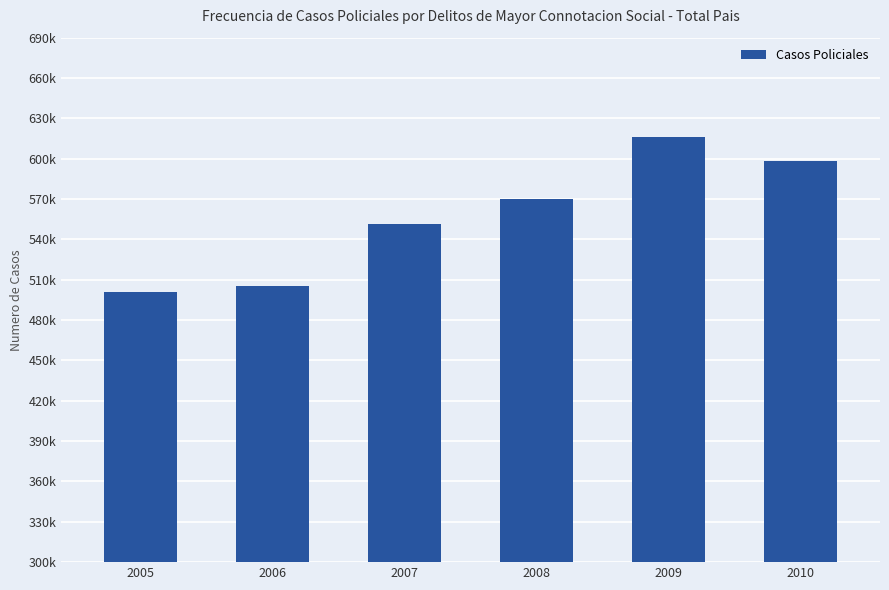

Are the bars horizontal?

No